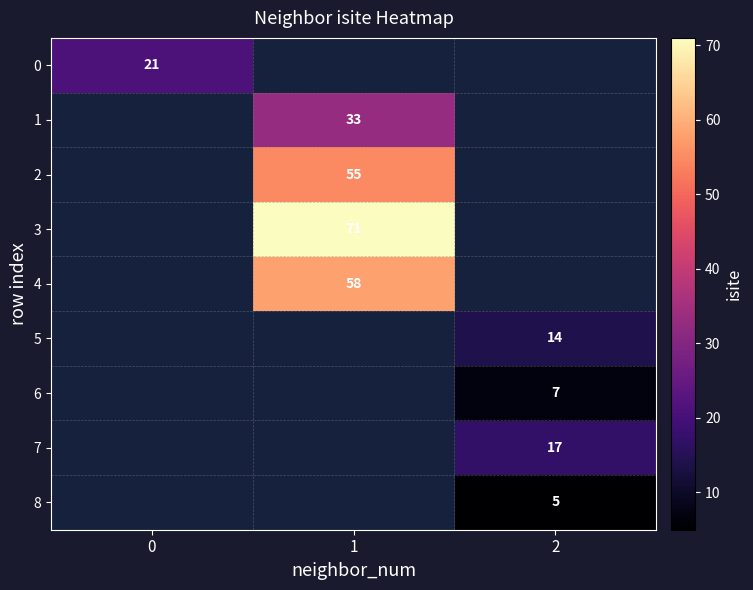

True or false: 6 has a value of 3.3 at 2.

False